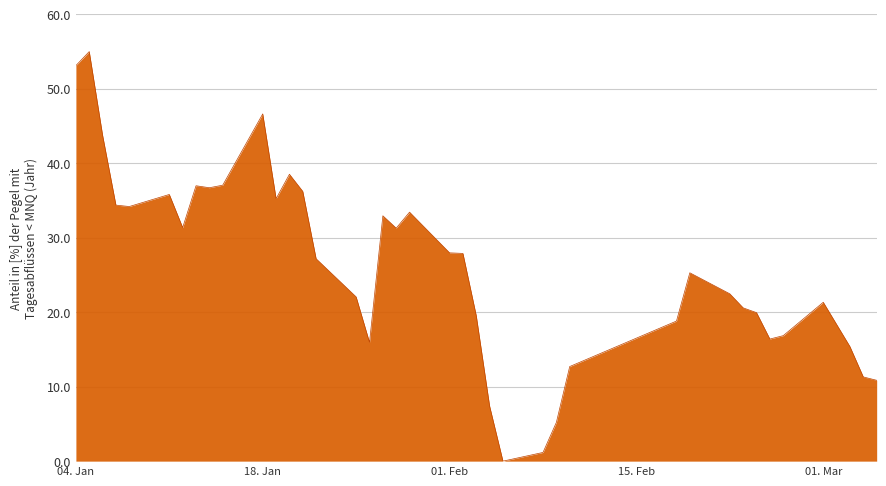

What is the greatest value displayed?

55.0